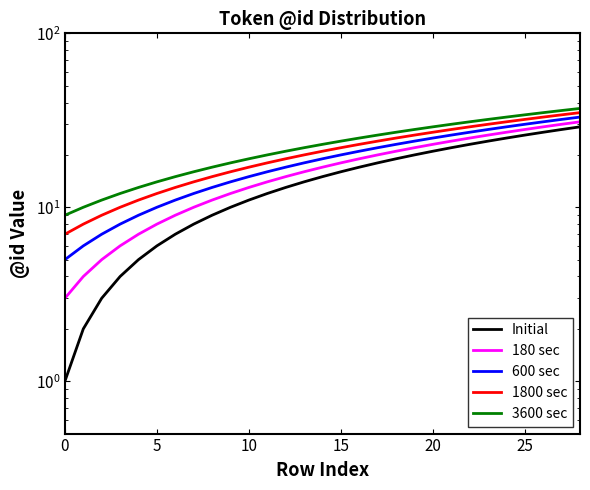

Reading right to left, extract all data points from this chart.

Initial: 29	28	27	26	25	24	23	22	21	20	19	18	17	16	15	14	13	12	11	10	9	8	7	6	5	4	3	2	1
180 sec: 31	30	29	28	27	26	25	24	23	22	21	20	19	18	17	16	15	14	13	12	11	10	9	8	7	6	5	4	3
600 sec: 33	32	31	30	29	28	27	26	25	24	23	22	21	20	19	18	17	16	15	14	13	12	11	10	9	8	7	6	5
1800 sec: 35	34	33	32	31	30	29	28	27	26	25	24	23	22	21	20	19	18	17	16	15	14	13	12	11	10	9	8	7
3600 sec: 37	36	35	34	33	32	31	30	29	28	27	26	25	24	23	22	21	20	19	18	17	16	15	14	13	12	11	10	9